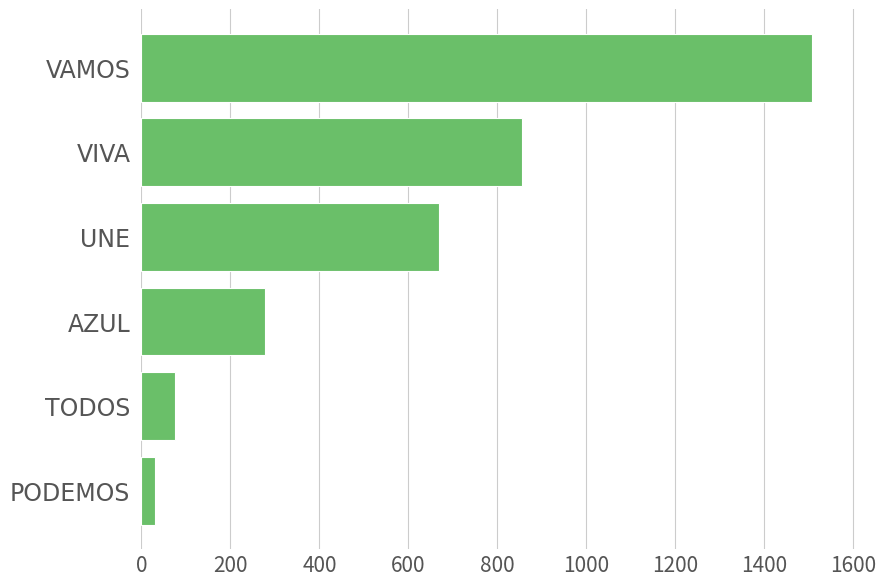

What is the sum of the values at UNE and AZUL?

945